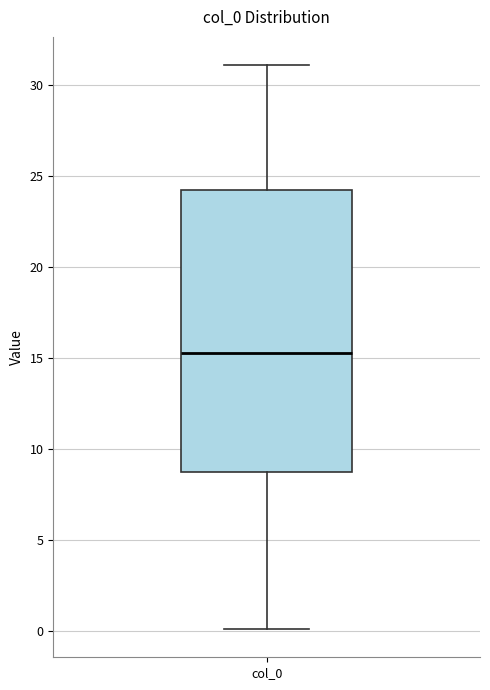

Read this box plot against the y-axis: the position of the median line, the range covered by the box, and the ends of both whiskers. The values are not printed on the chart, so give them approximately, as read against the axis.

median 15.0, box 8.5 to 24.0, whiskers 0.0 to 31.0